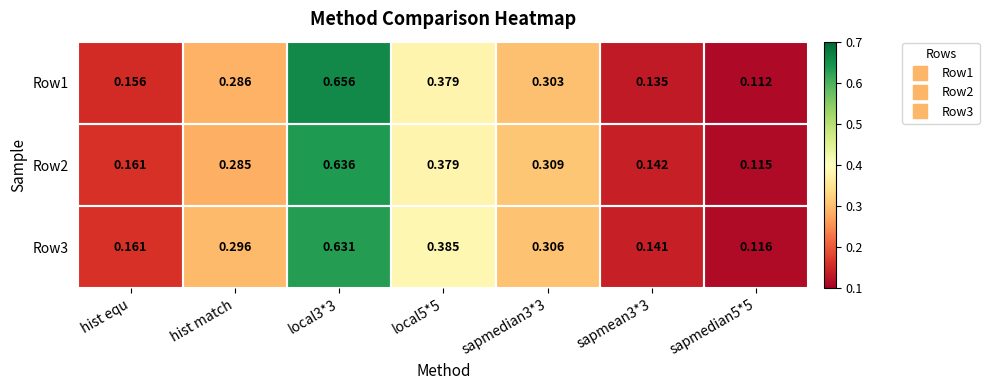

Is the value of Row2 at sapmedian3*3 greater than the value of Row3 at sapmean3*3?

Yes